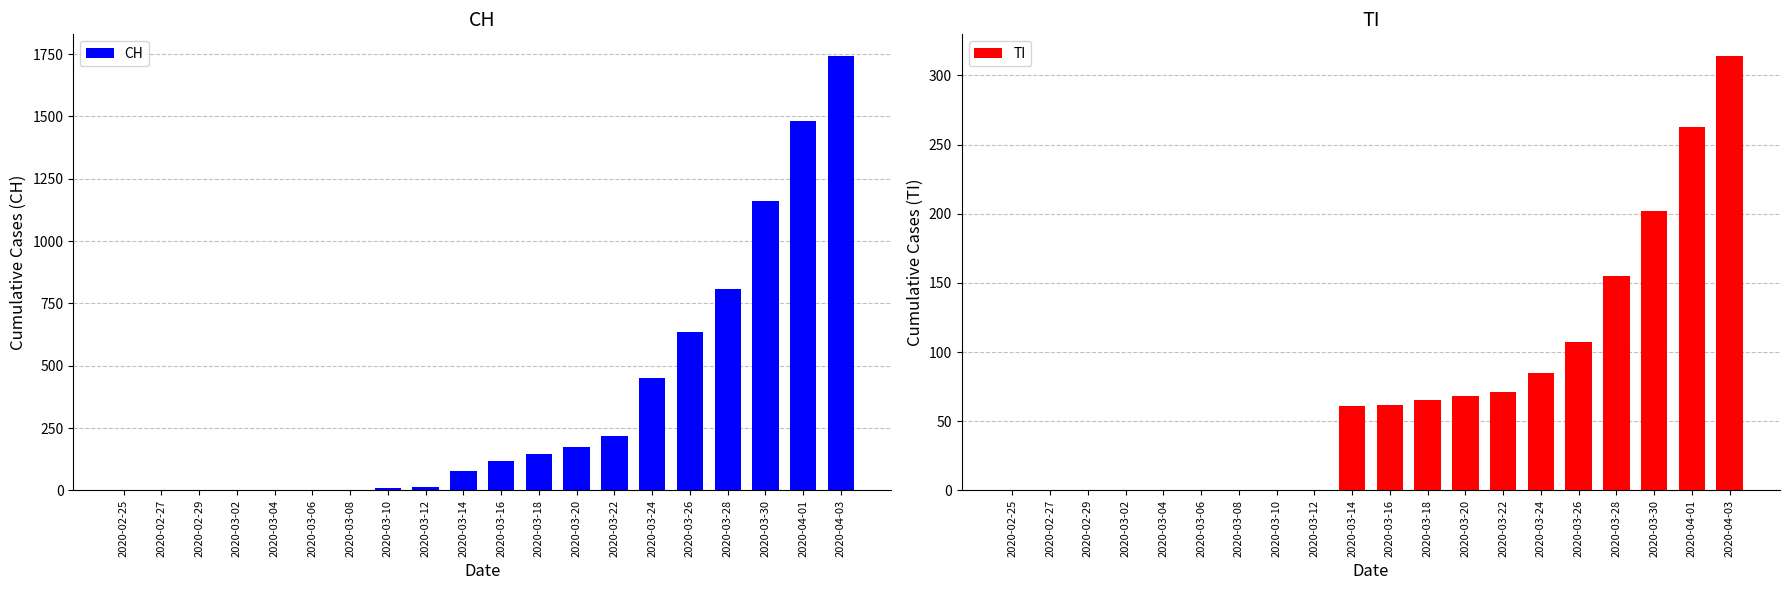

Where is CH nearest to the value 871?

2020-03-28